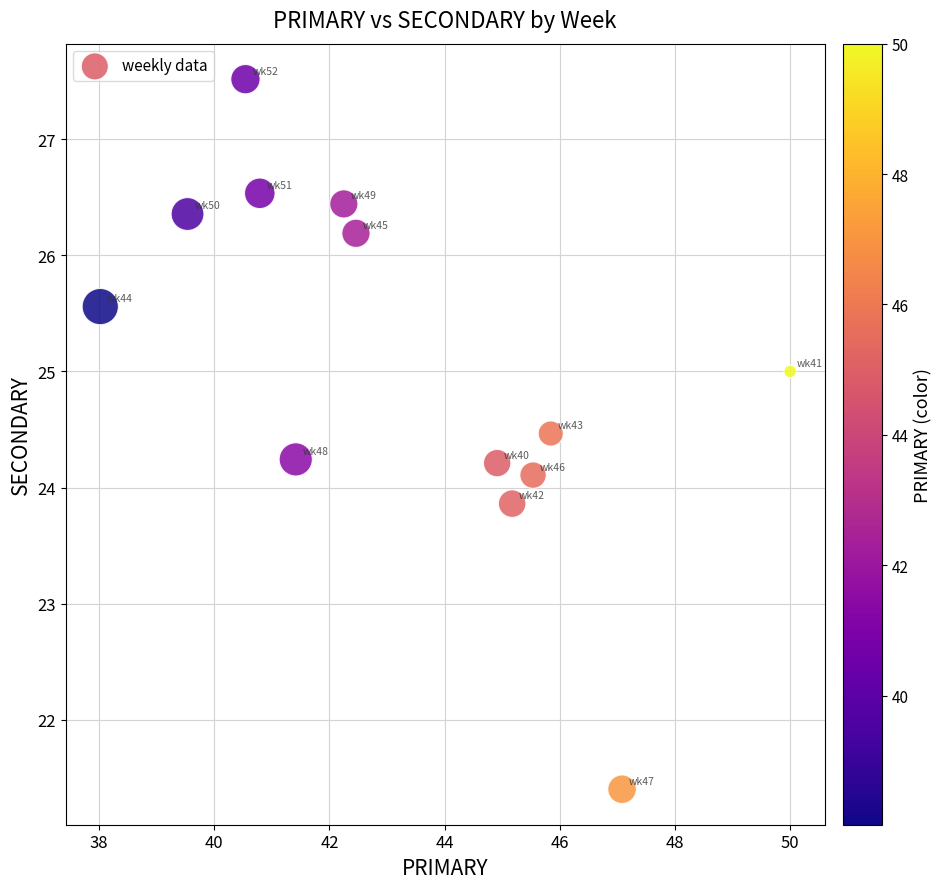

What is the range of Y values (max minus min)?

6.1